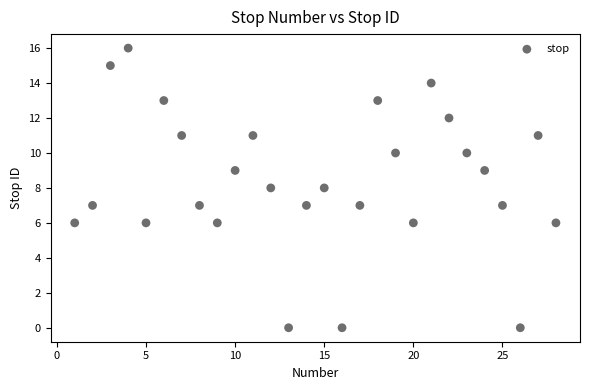

What is the range of Y values (max minus min)?

16